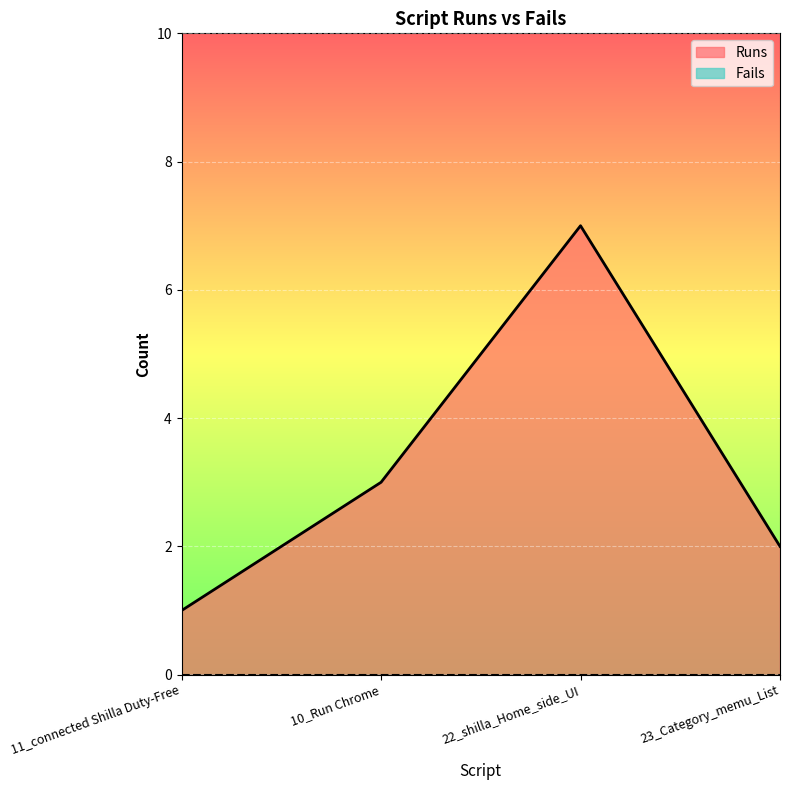

What is the average value?

3